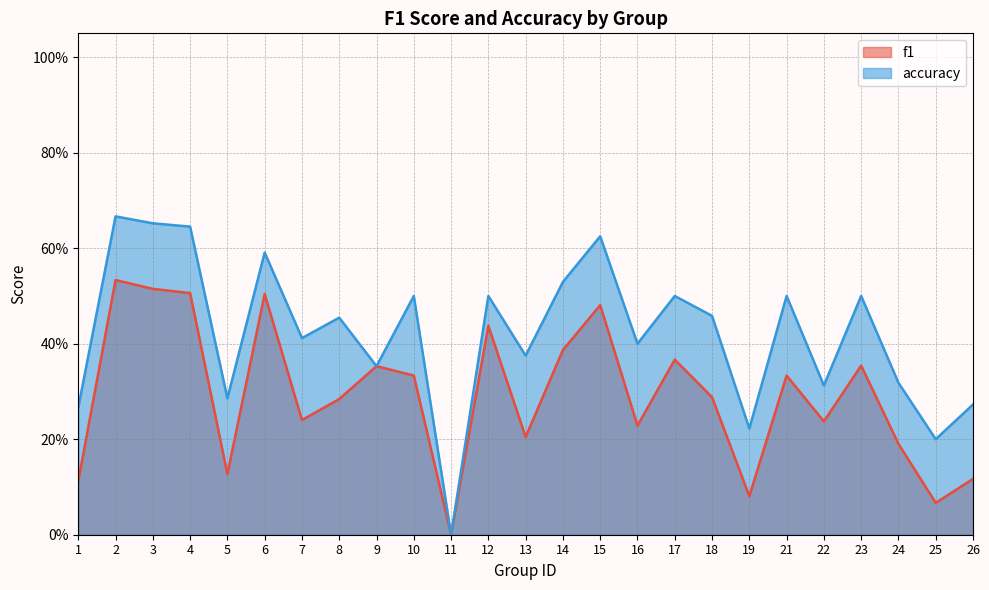

How many f1 values are between 0 and 1?

25